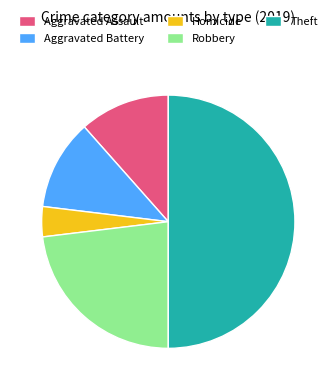

Do Aggravated Battery and Homicide together represent more than half of the pie?

No